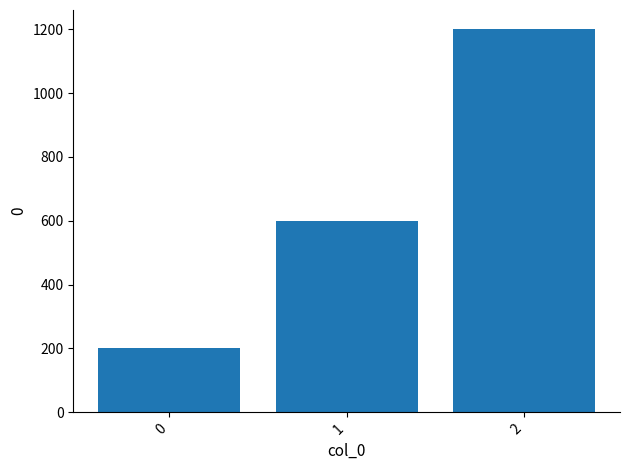

What is the change in value from 0 to 2?

+1000